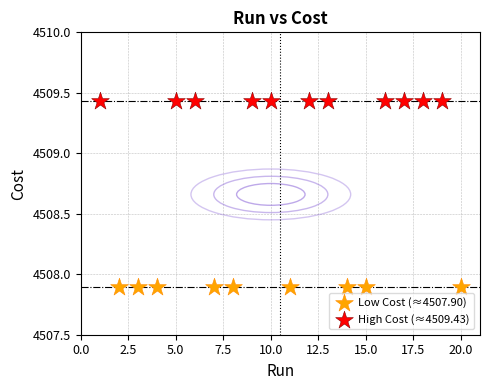

Which series reaches the minimum Y coordinate?

Low Cost (≈4507.90)